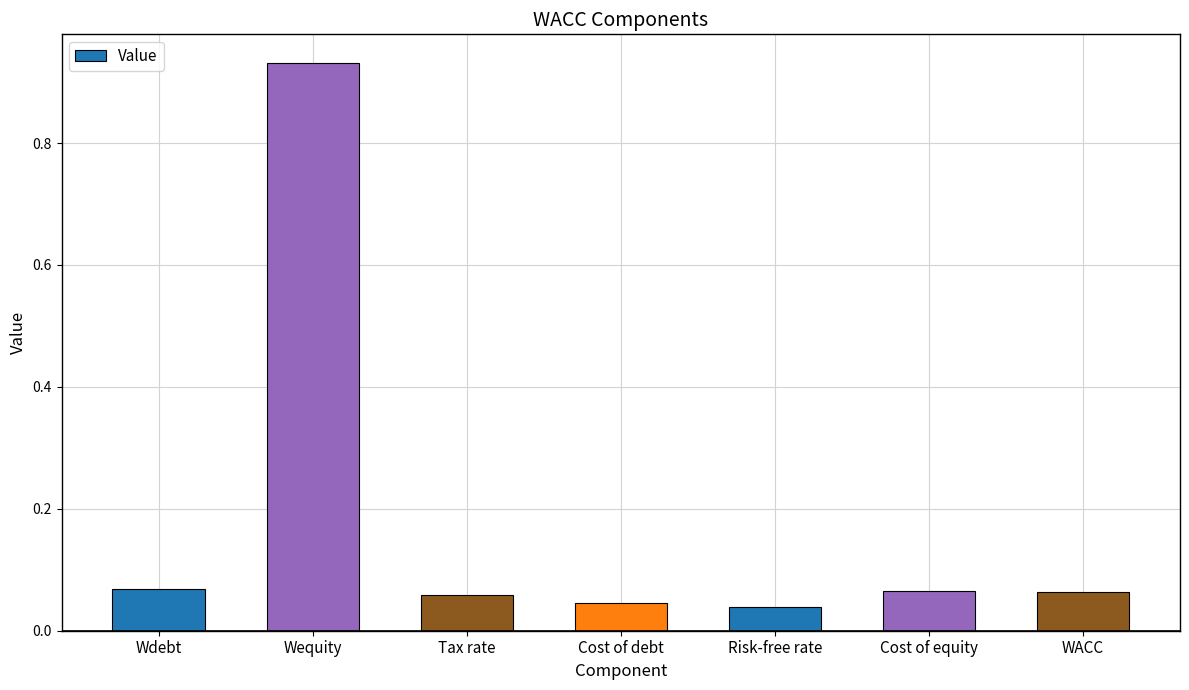

Between Wdebt and Tax rate, which is larger?

Wdebt